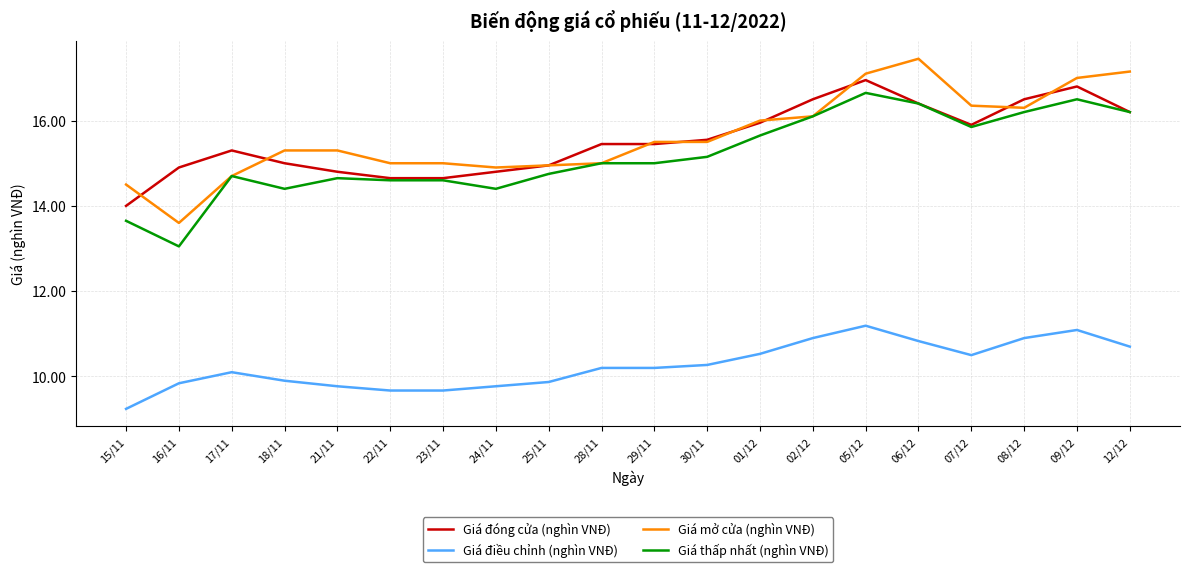

How many lines are shown in the chart?

4